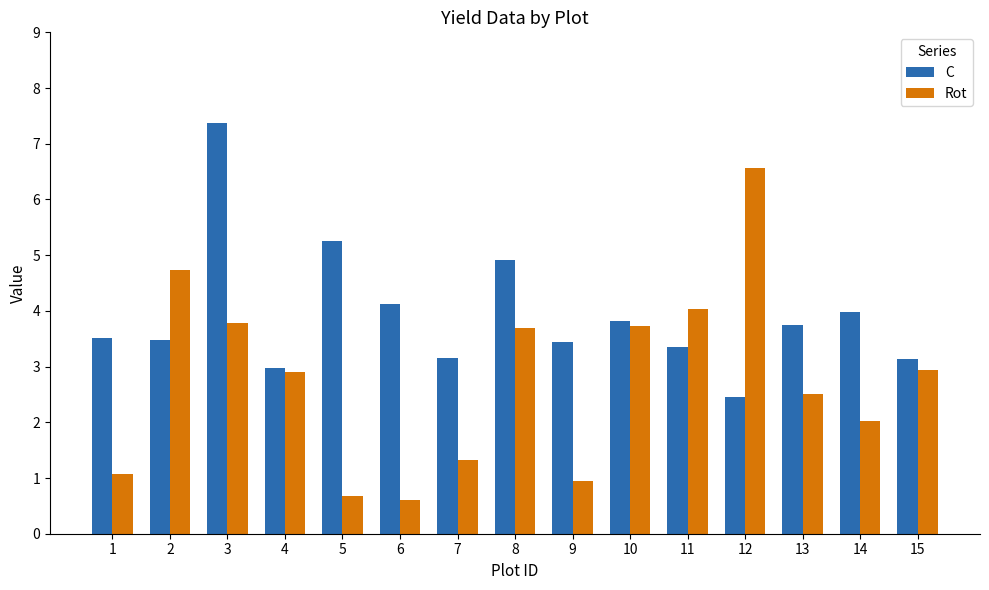

Is it true that Rot equals 5.0 at 10?

False